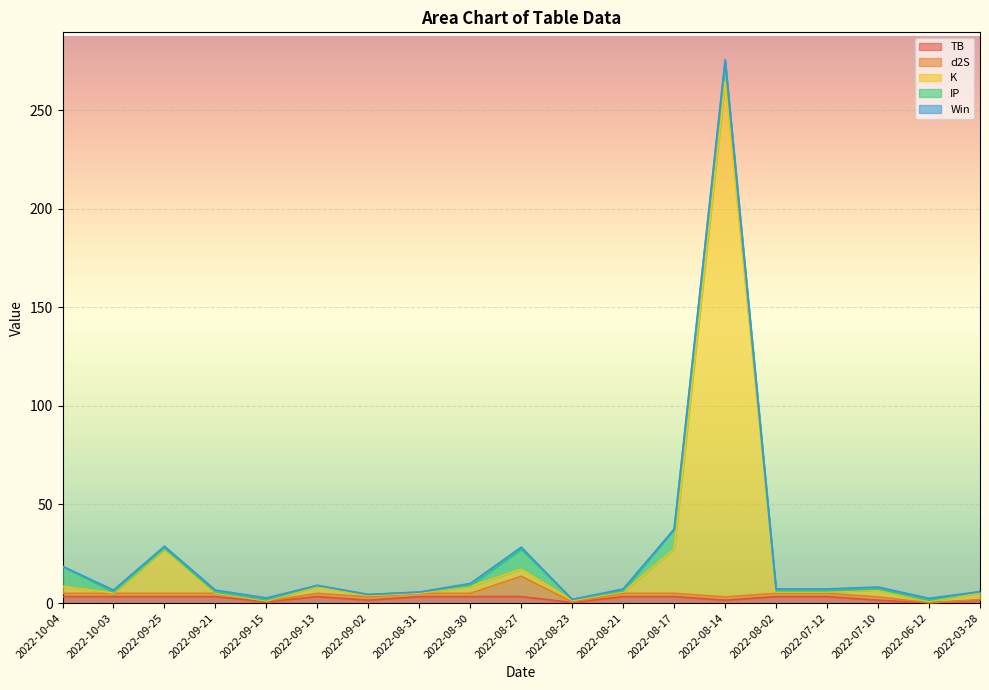

What are all the series names shown in the legend?

TB, d2S, K, IP, Win